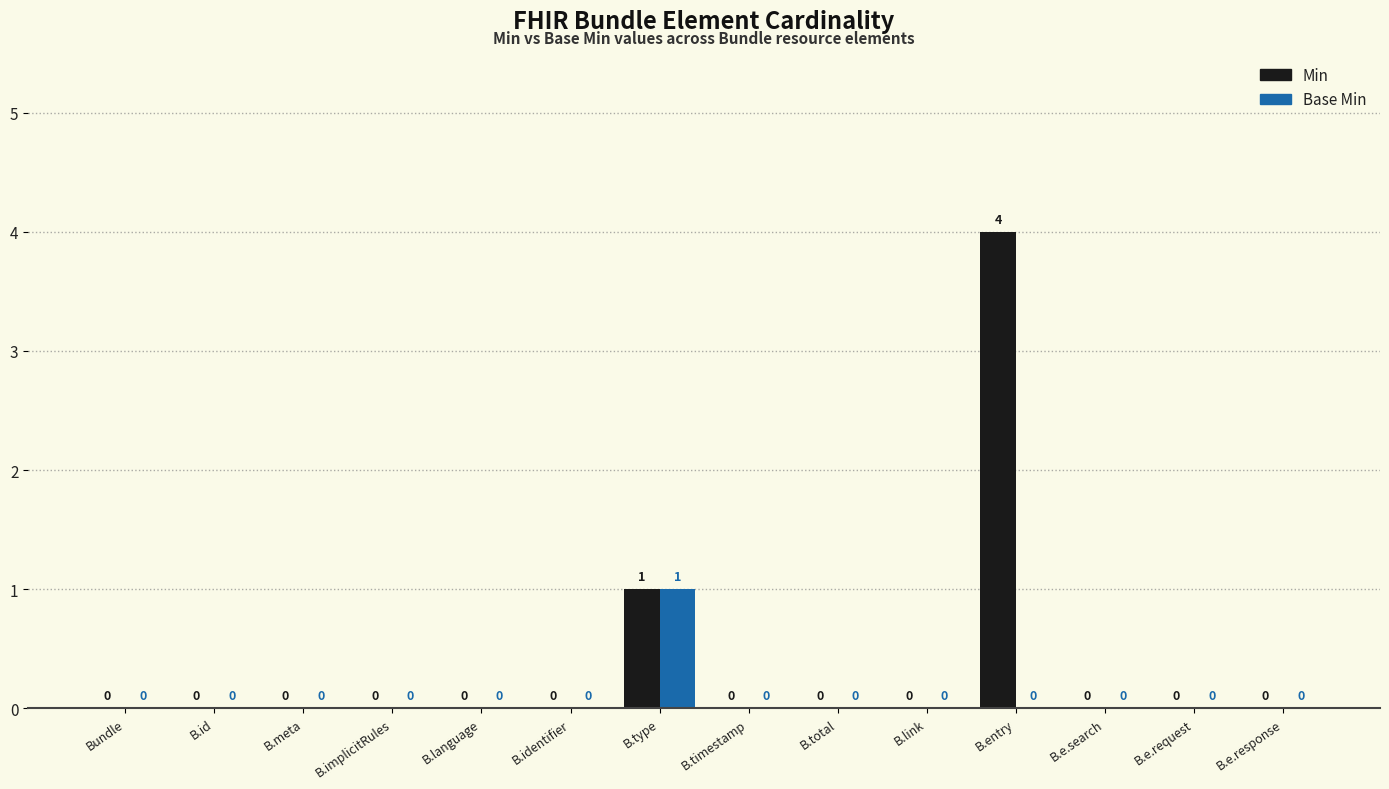

True or false: Min has a value of 2 at Bundle.

False